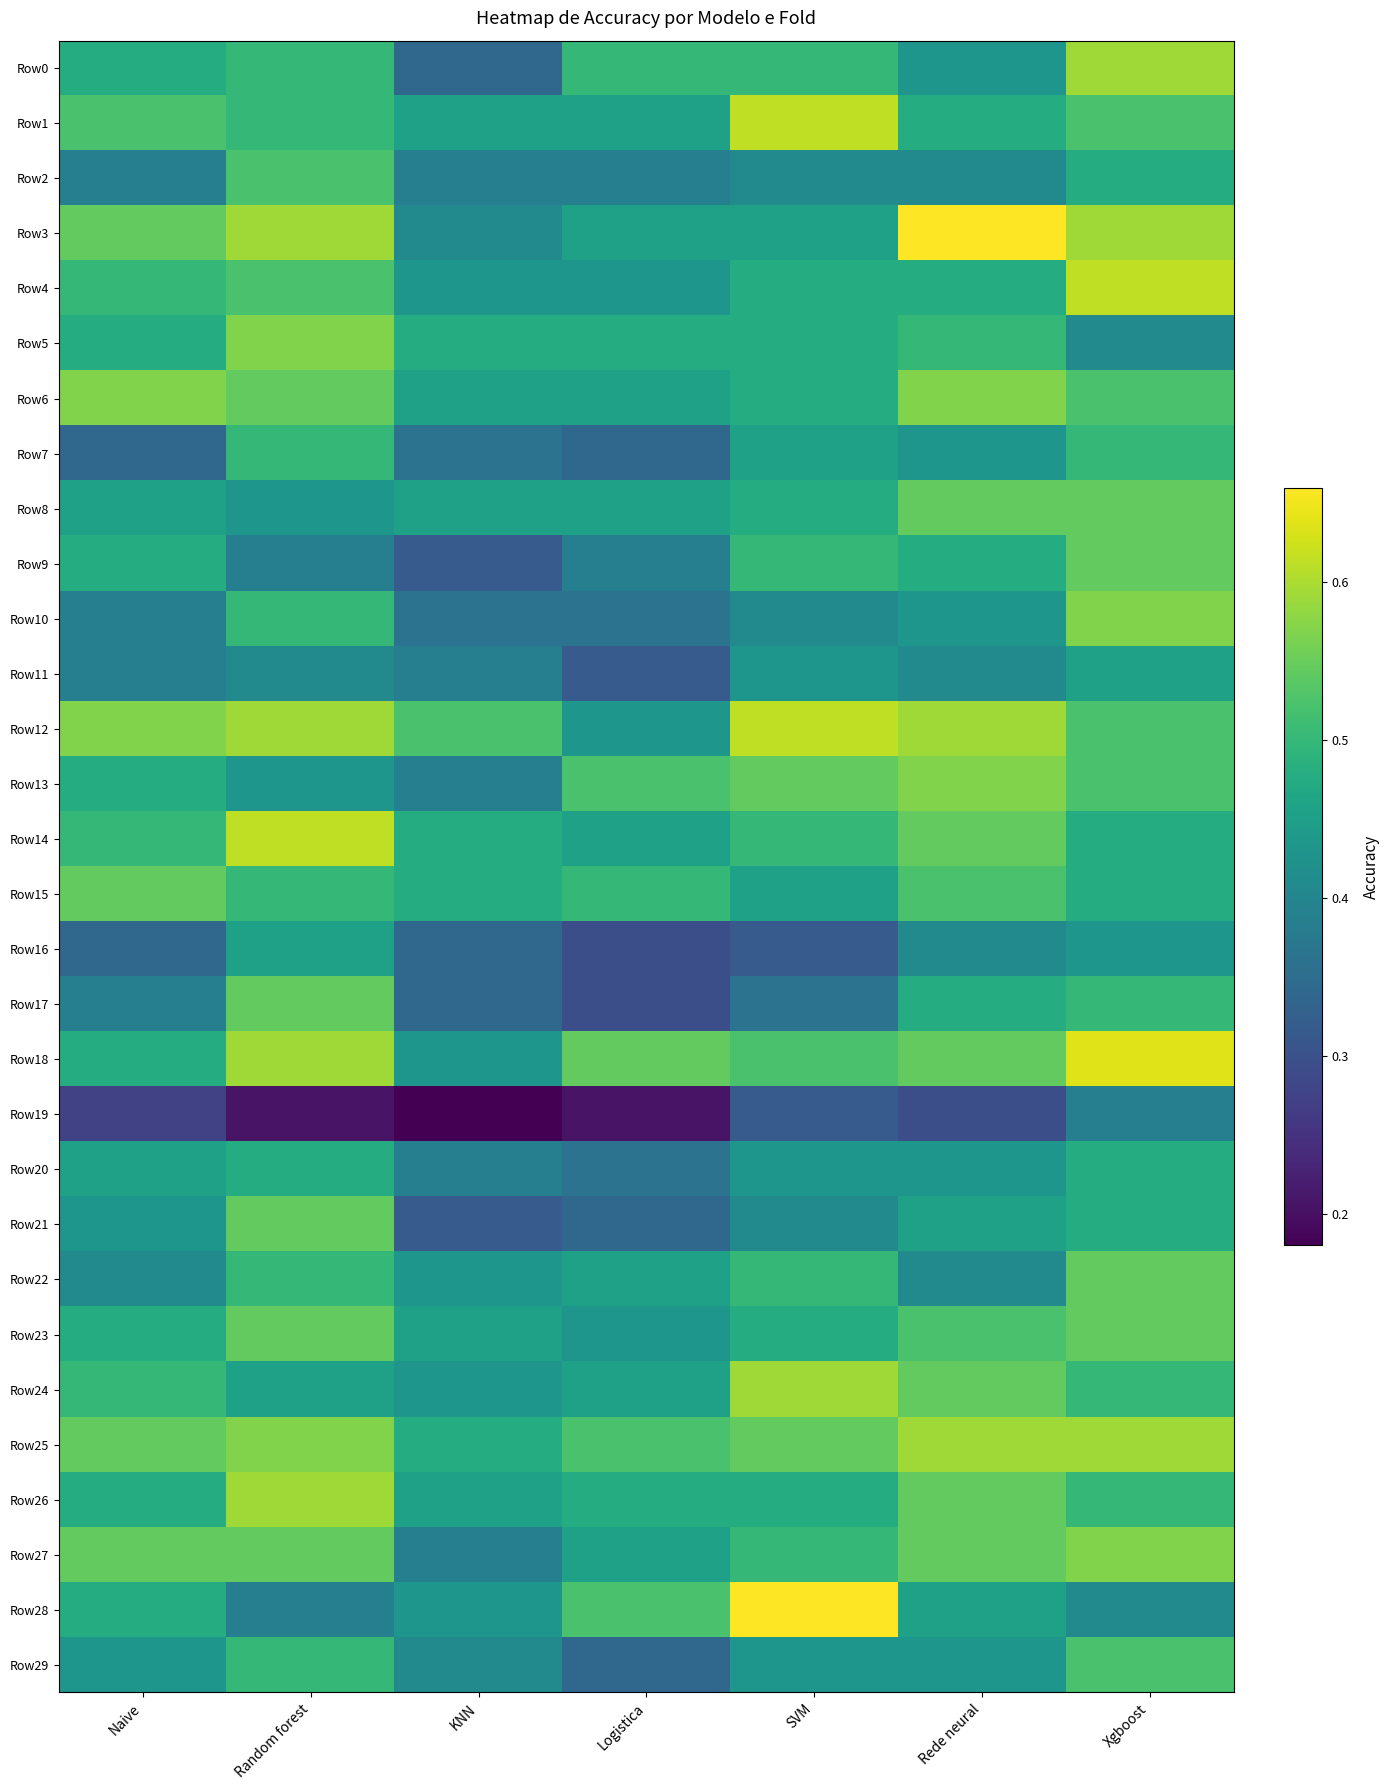

At how many categories does at least one series exceed 0?

7